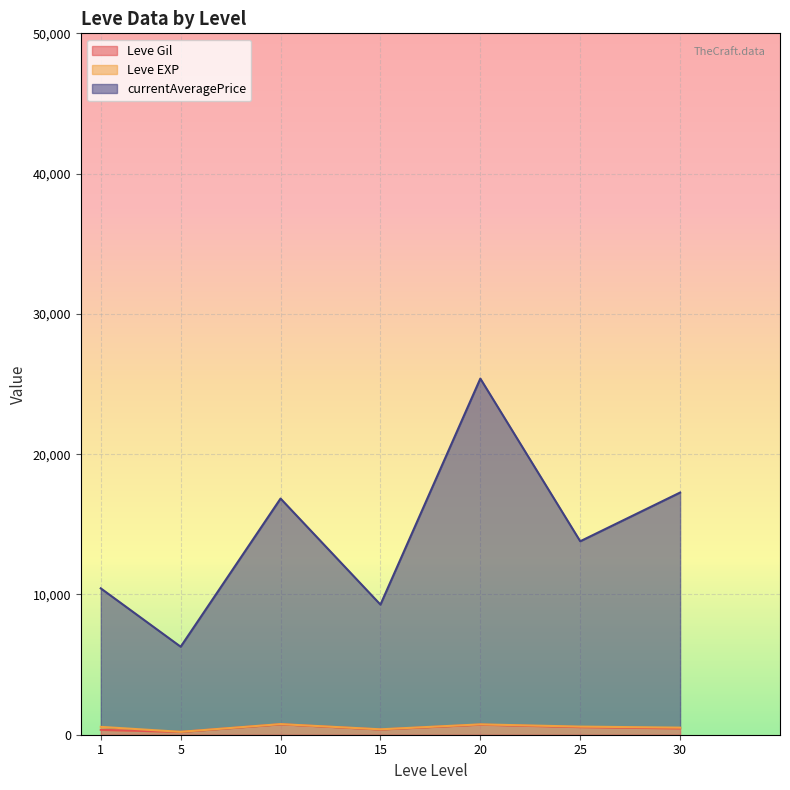

At which category is the sum across all series the highest?

20